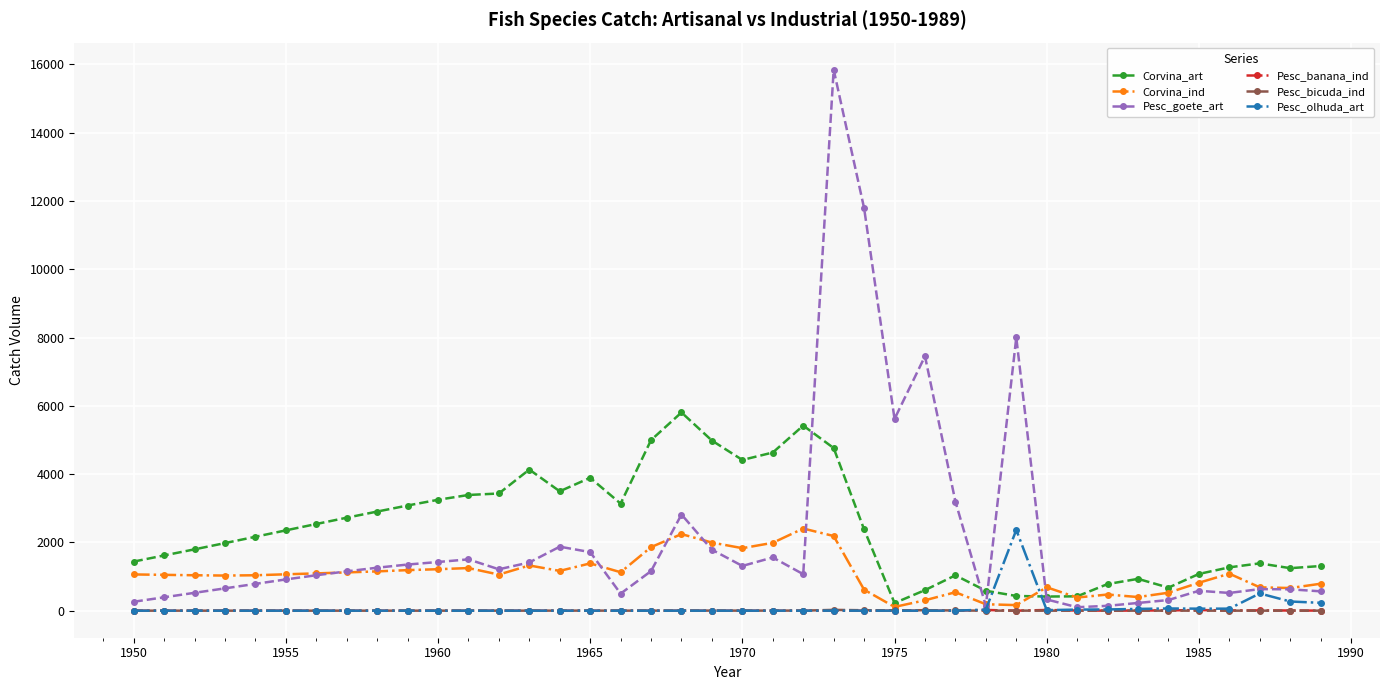

Which series has the largest total across all categories?

Corvina_art